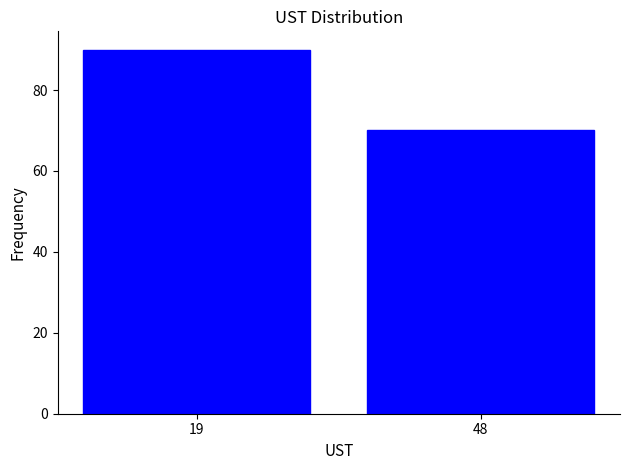

Reading right to left, list all the values displayed in this chart.

70	90